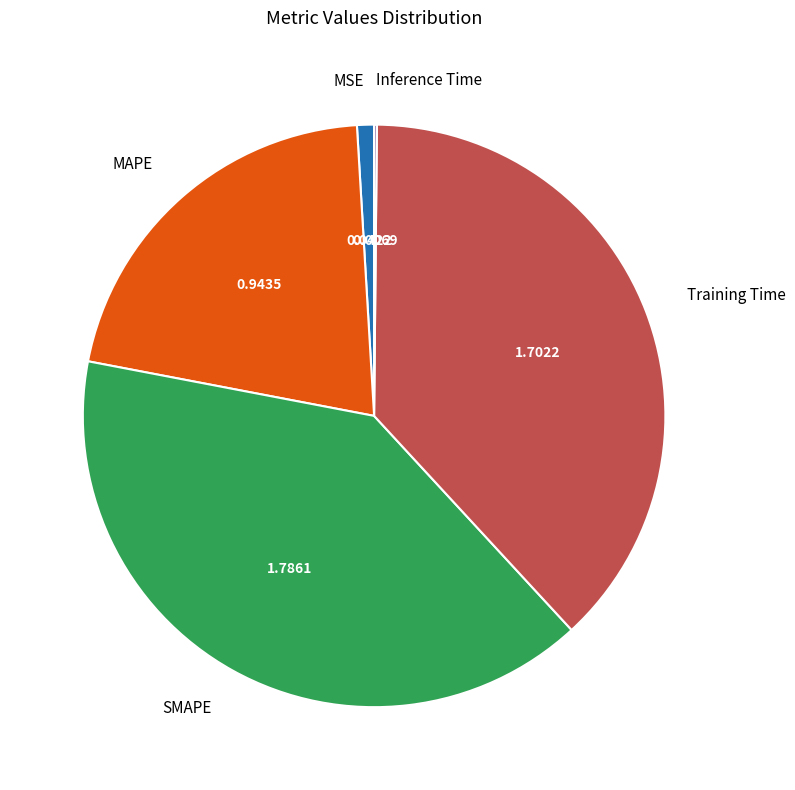

Does any single category account for the majority?

No